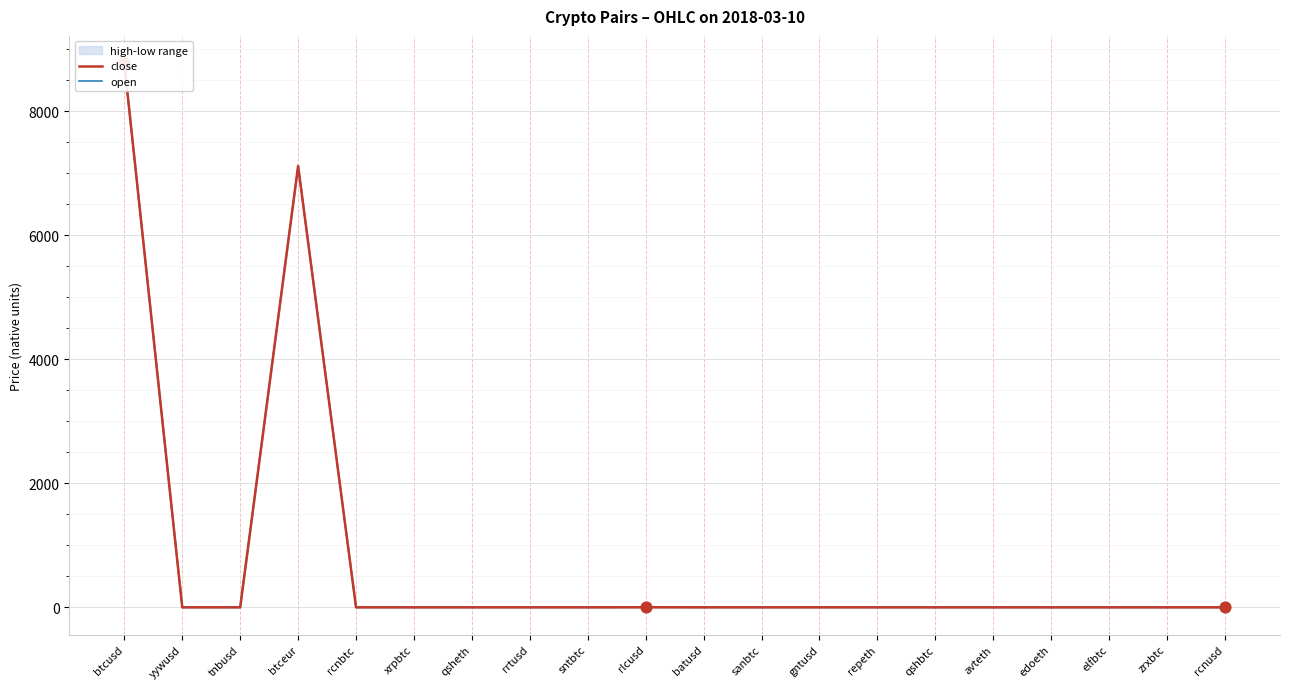

Which series has the widest spread of Y values?

close